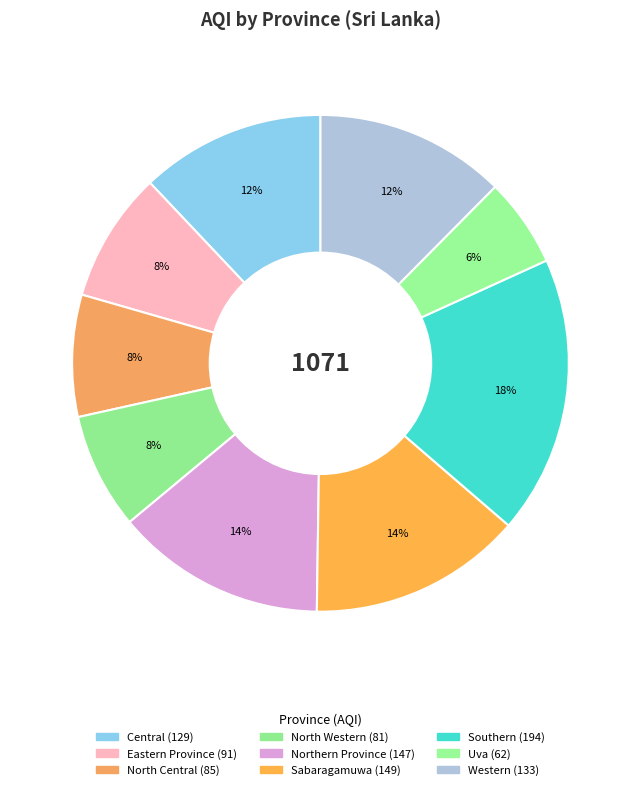

How much of the chart is everything except Central?

88.0%